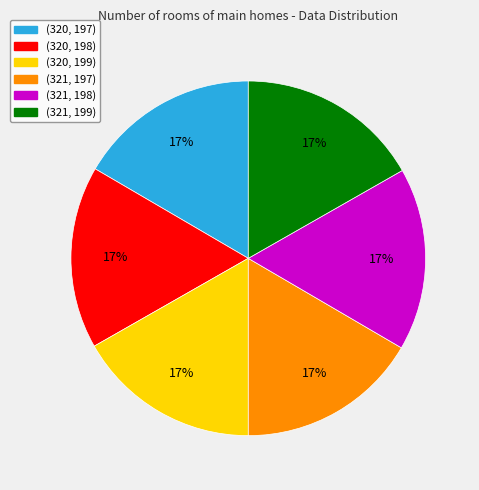

How many segments does this pie chart have?

6